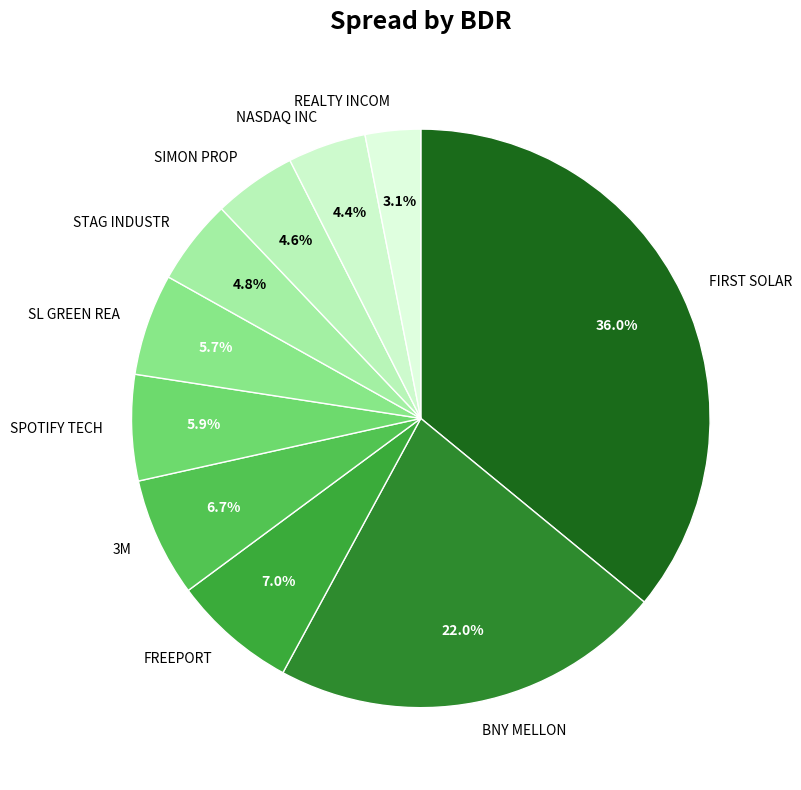

Does FREEPORT represent more than half of the total?

No